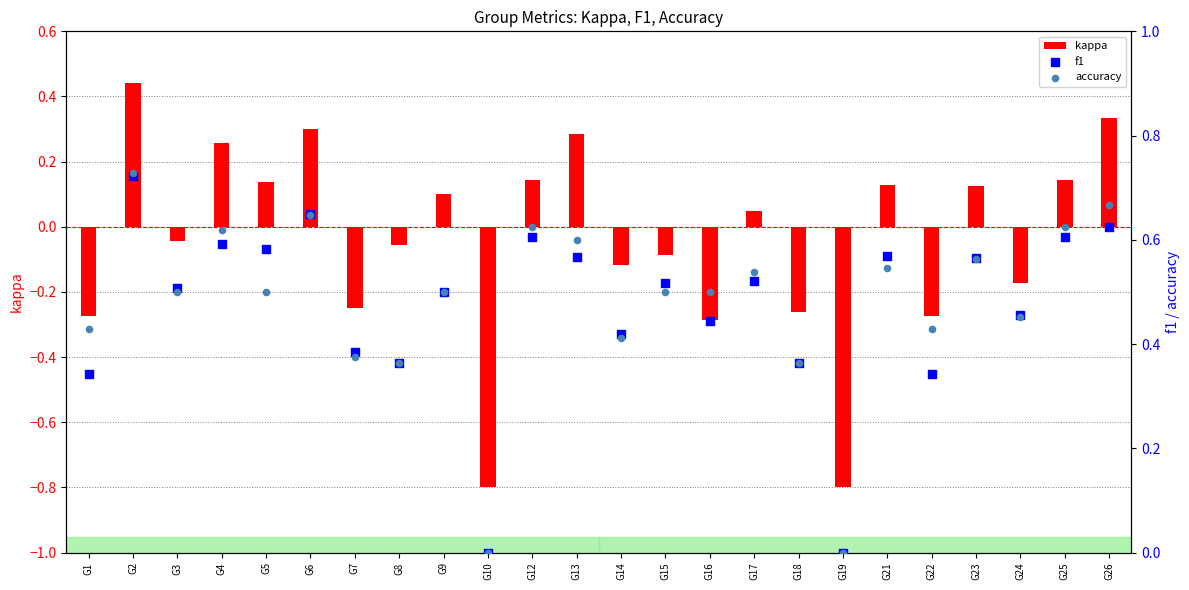

What are all the series names shown in the legend?

kappa, f1, accuracy